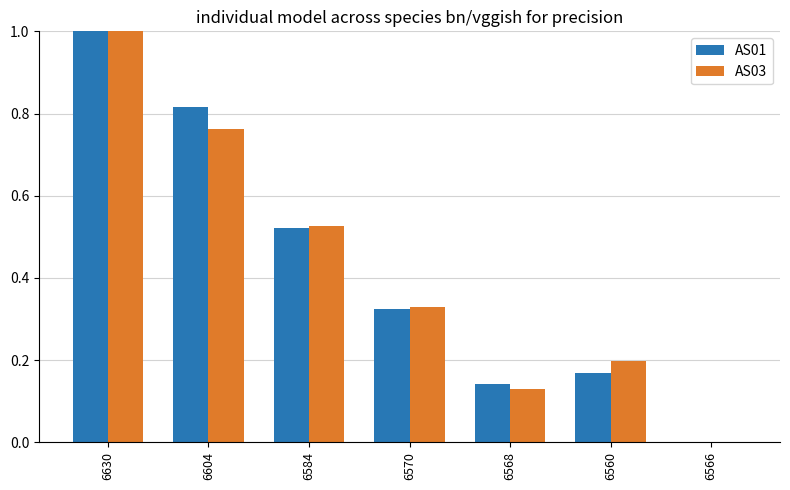

The value of AS03 at 6566 is 0.0. True or false?

True